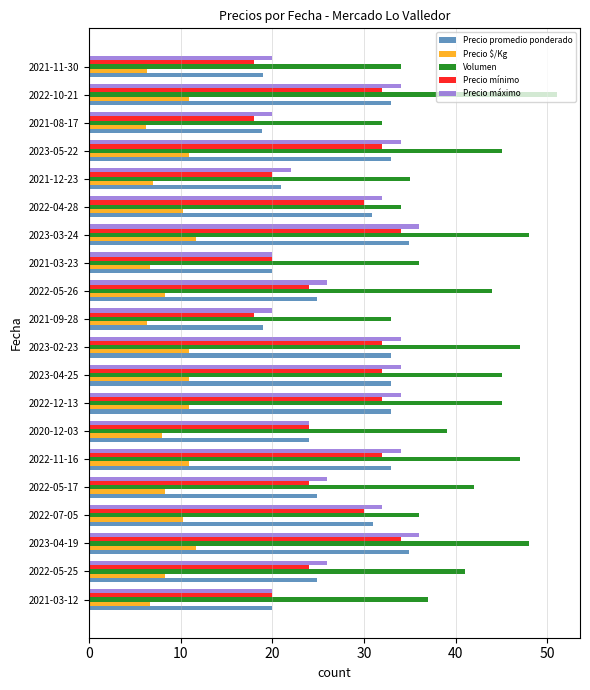

Is it true that Precio $/Kg equals 11.0 at 2022-11-16?

True